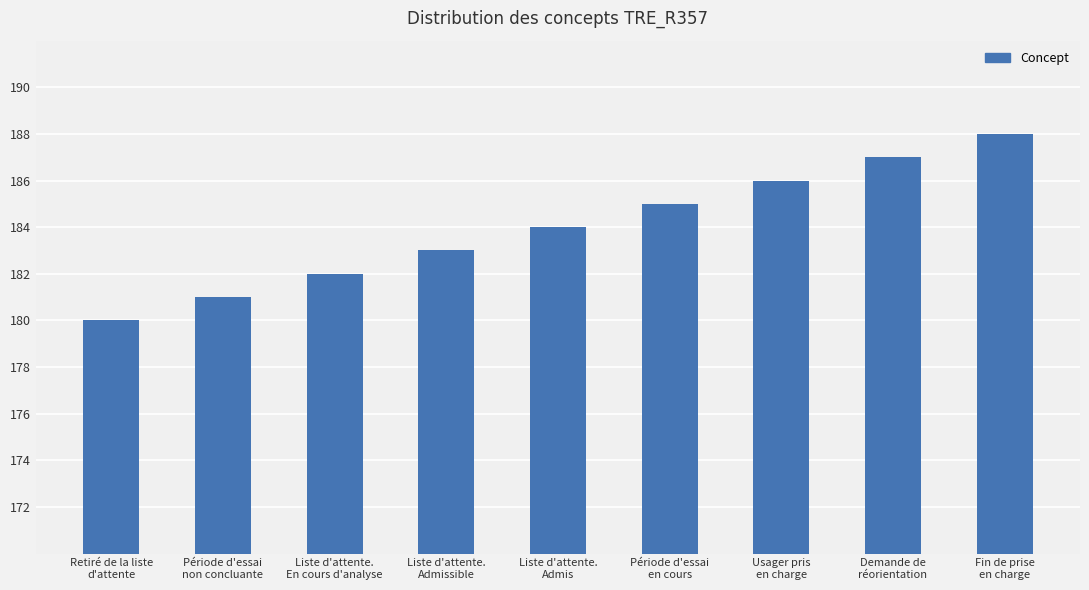

What is the difference between the maximum and minimum values?

8